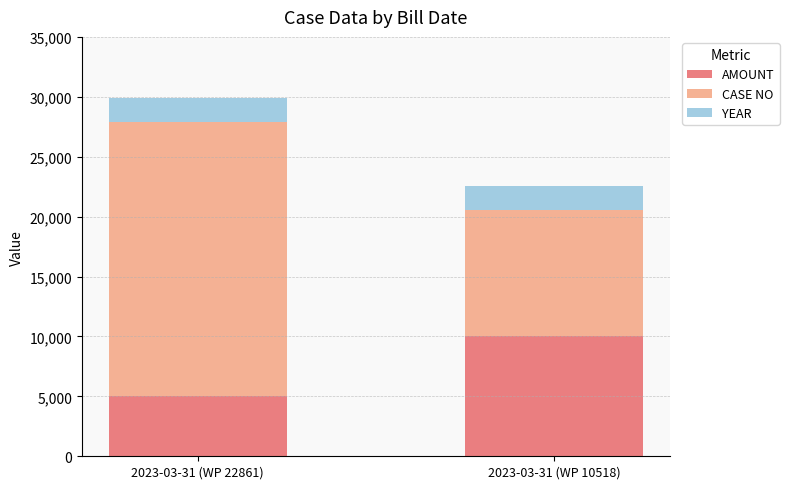

At which category is the sum across all series the highest?

2023-03-31 (WP 22861)